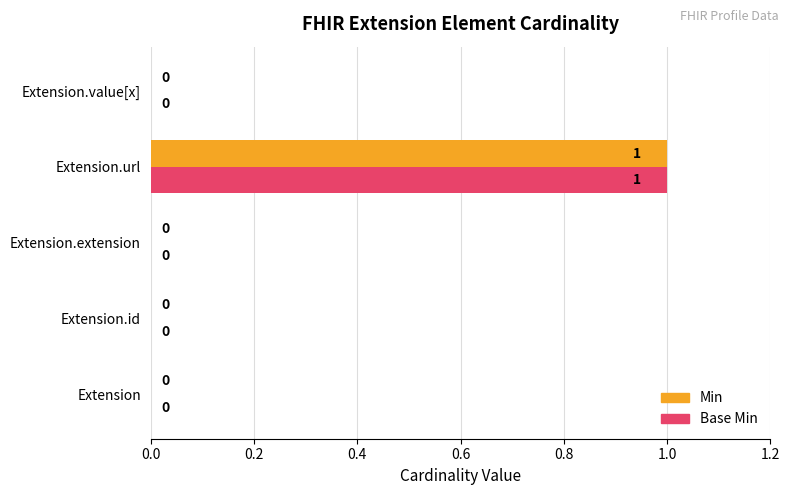

Which label corresponds to the largest value in the chart?

Extension.url